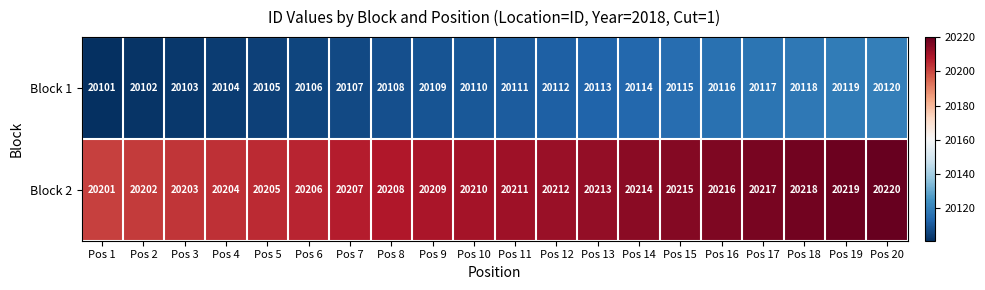

At how many categories does at least one series exceed 20171?

20